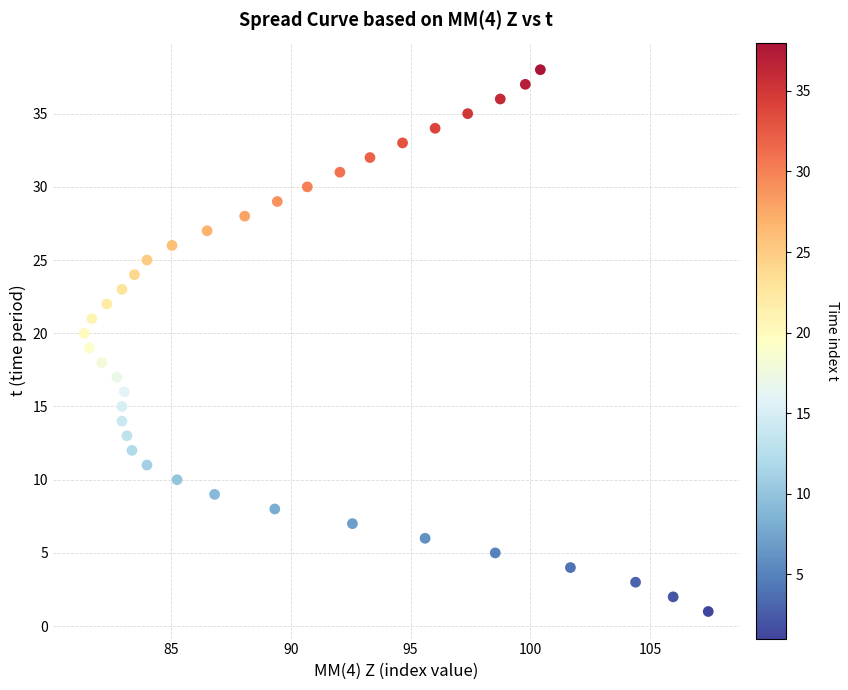

What is the range of Y values (max minus min)?

37